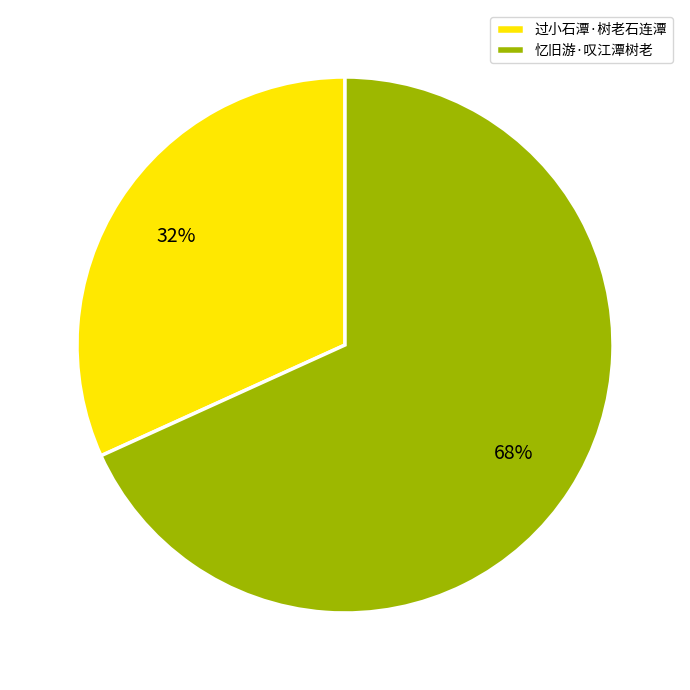

To the nearest percent, what is the combined percentage of 忆旧游·叹江潭树老 and 过小石潭·树老石连潭?

100%